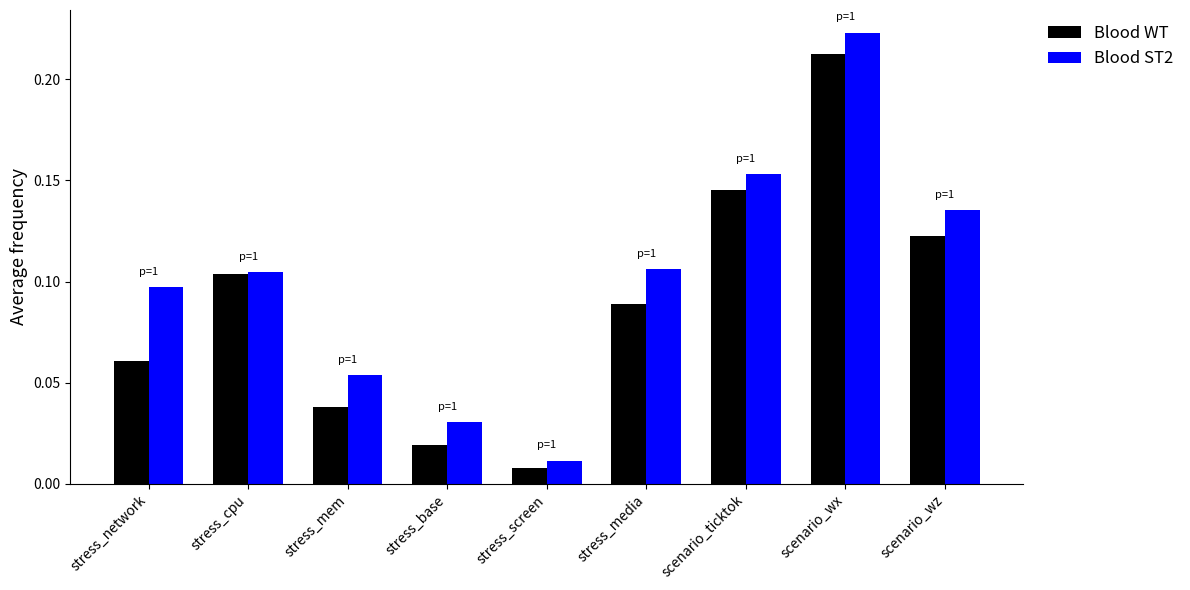

How many series are shown in this chart?

2